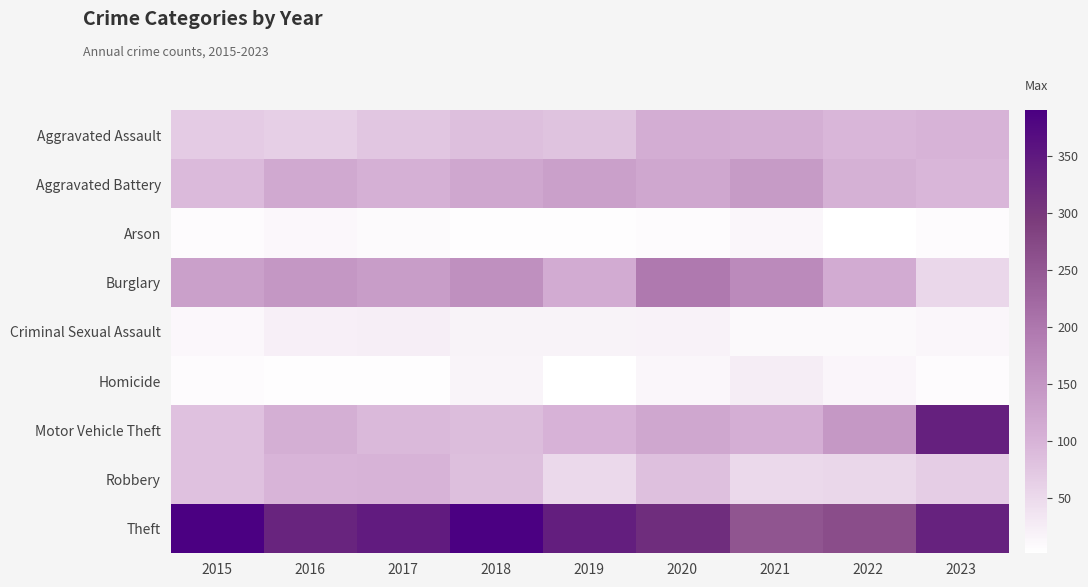

What is the greatest value displayed?

390